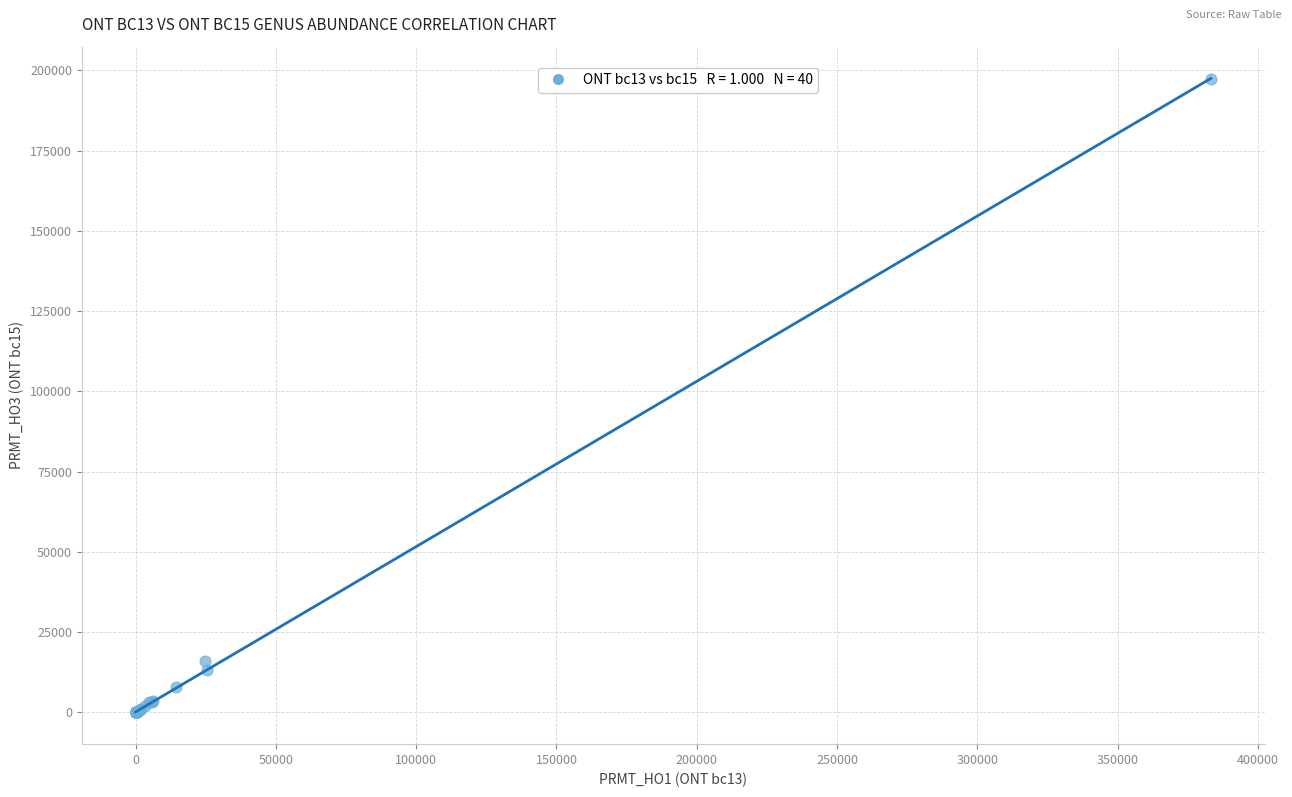

What Y value in the scatter plot is closest to 98645?

16038.5